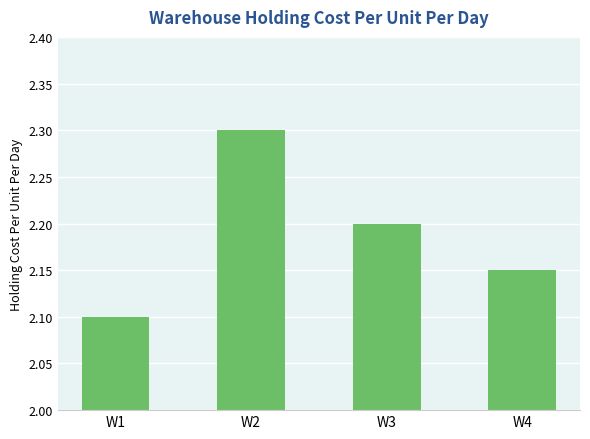

What is the value of the 3rd bar from the left?

2.2